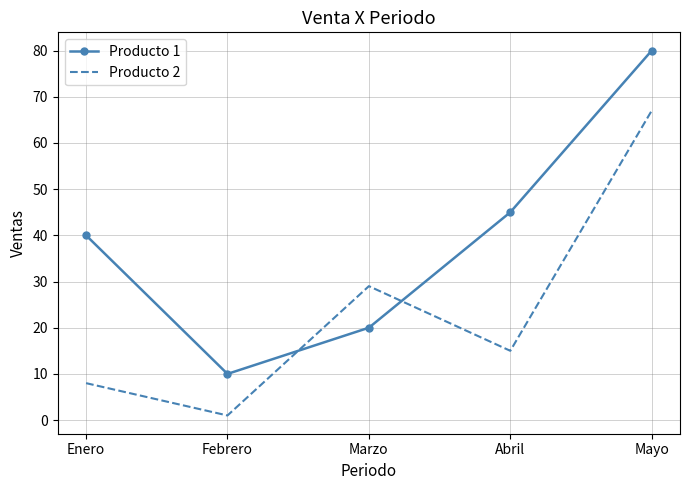

What is the difference between the maximum and minimum values in the Producto 1 series?

70